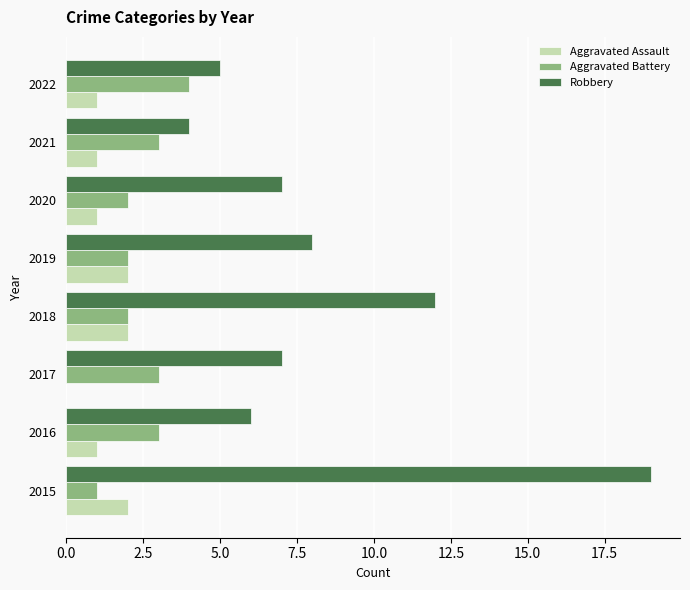

At which category is the sum across all series the highest?

2015